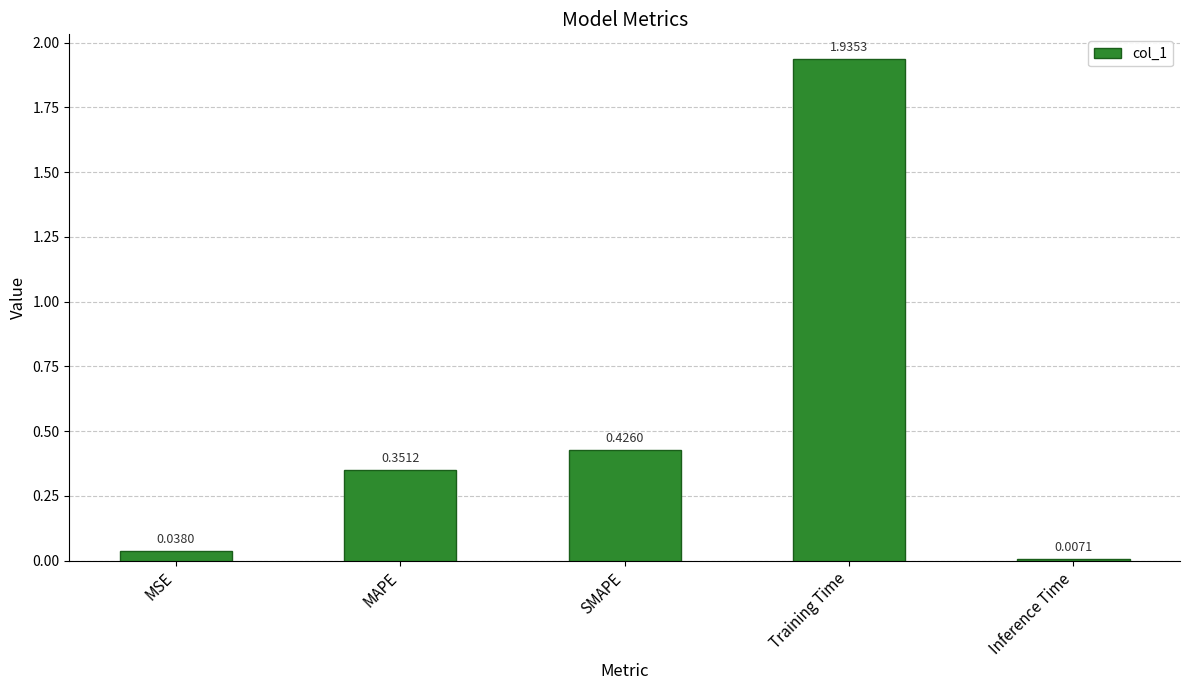

What is the label of the 5th bar from the right?

MSE